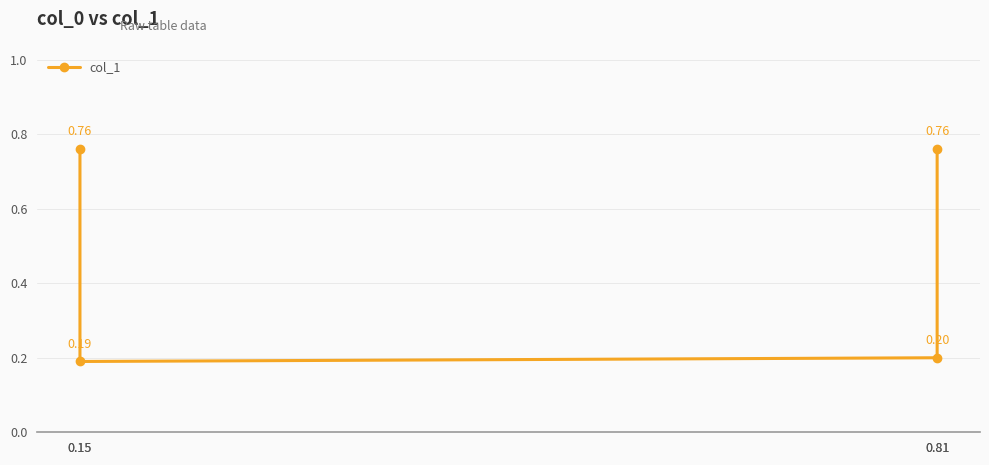

What is the change in value from 0.15 to 0.81?

-0.6